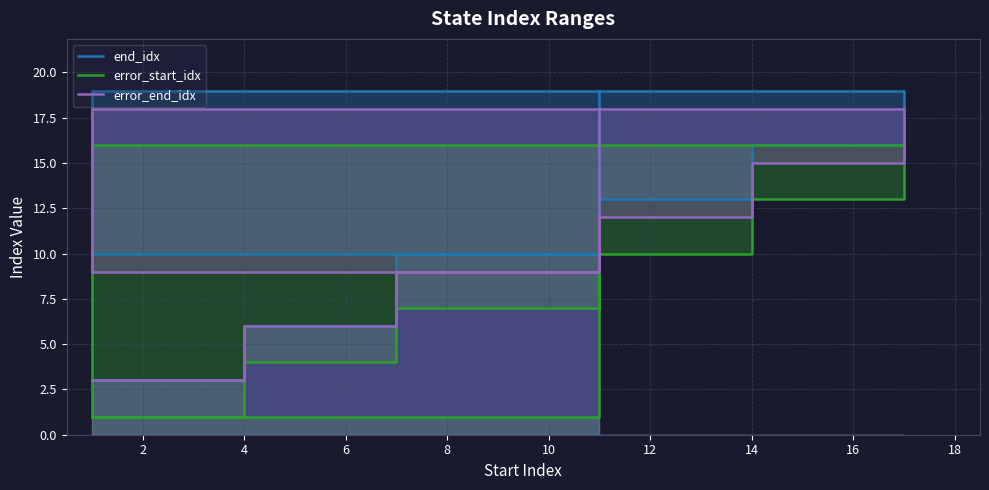

The error_start_idx series shows 0 at 12. True or false?

False